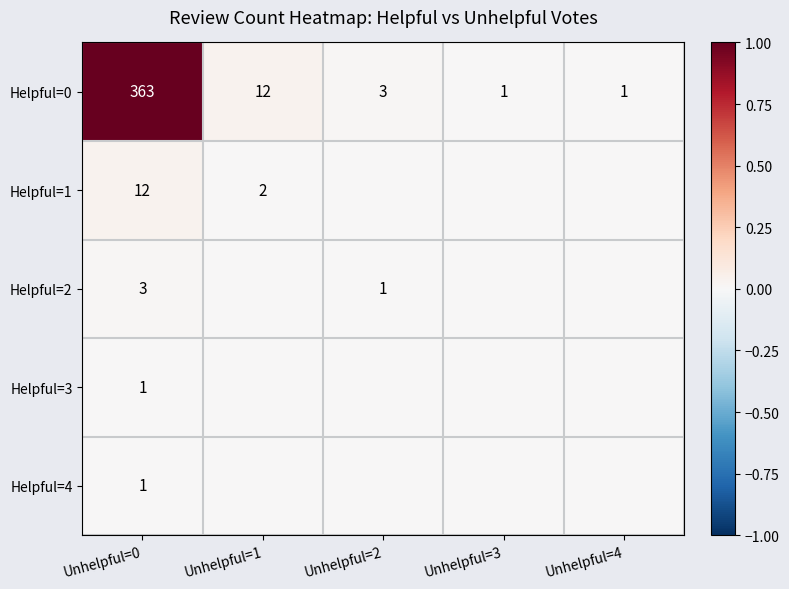

What is the spread (max minus min) of values at Unhelpful=0?

362